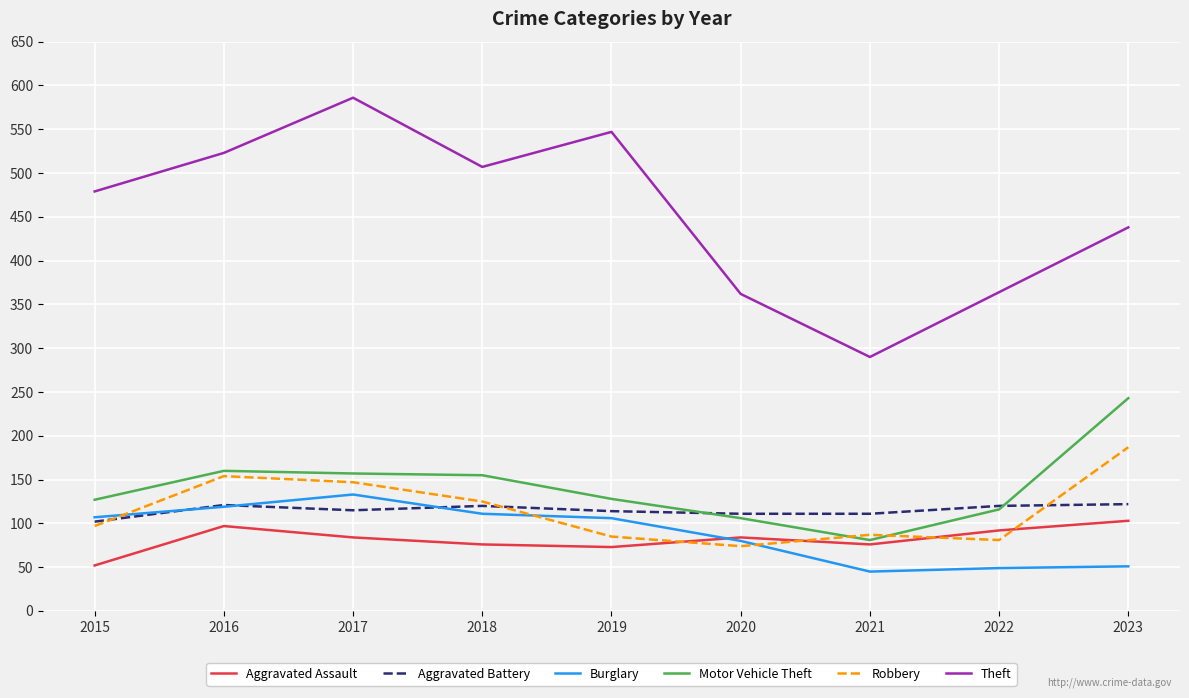

True or false: Theft has a value of 304 at 2018.

False